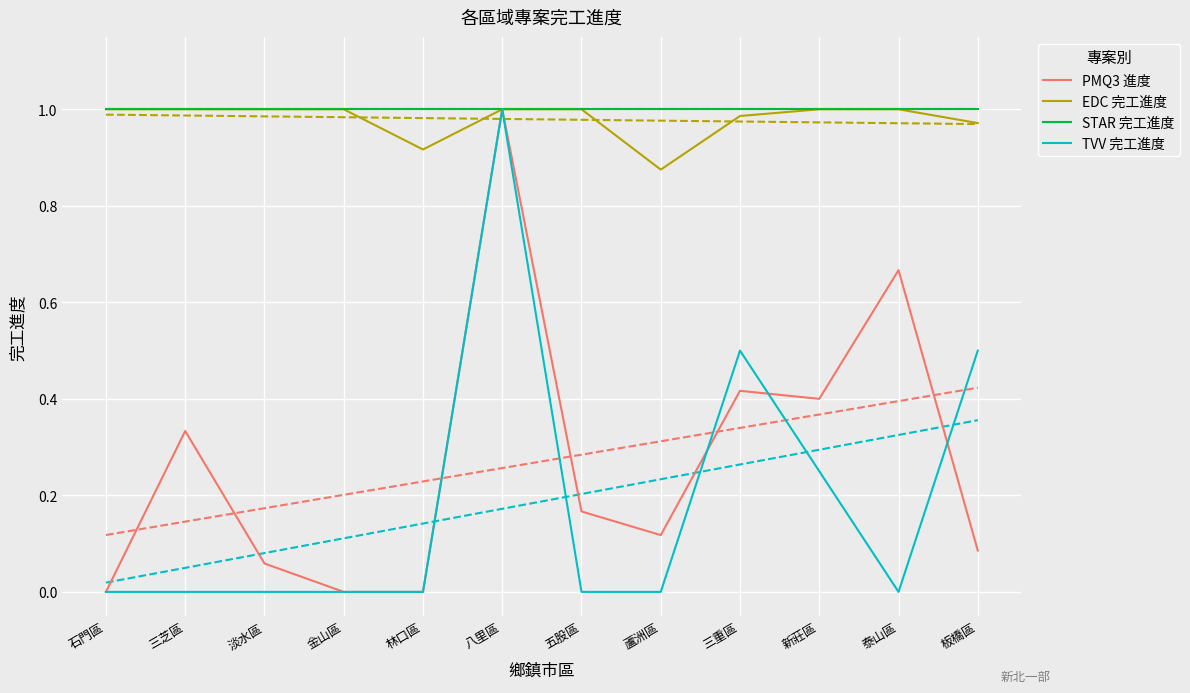

How many interior local valleys does the EDC 完工進度 series have?

2